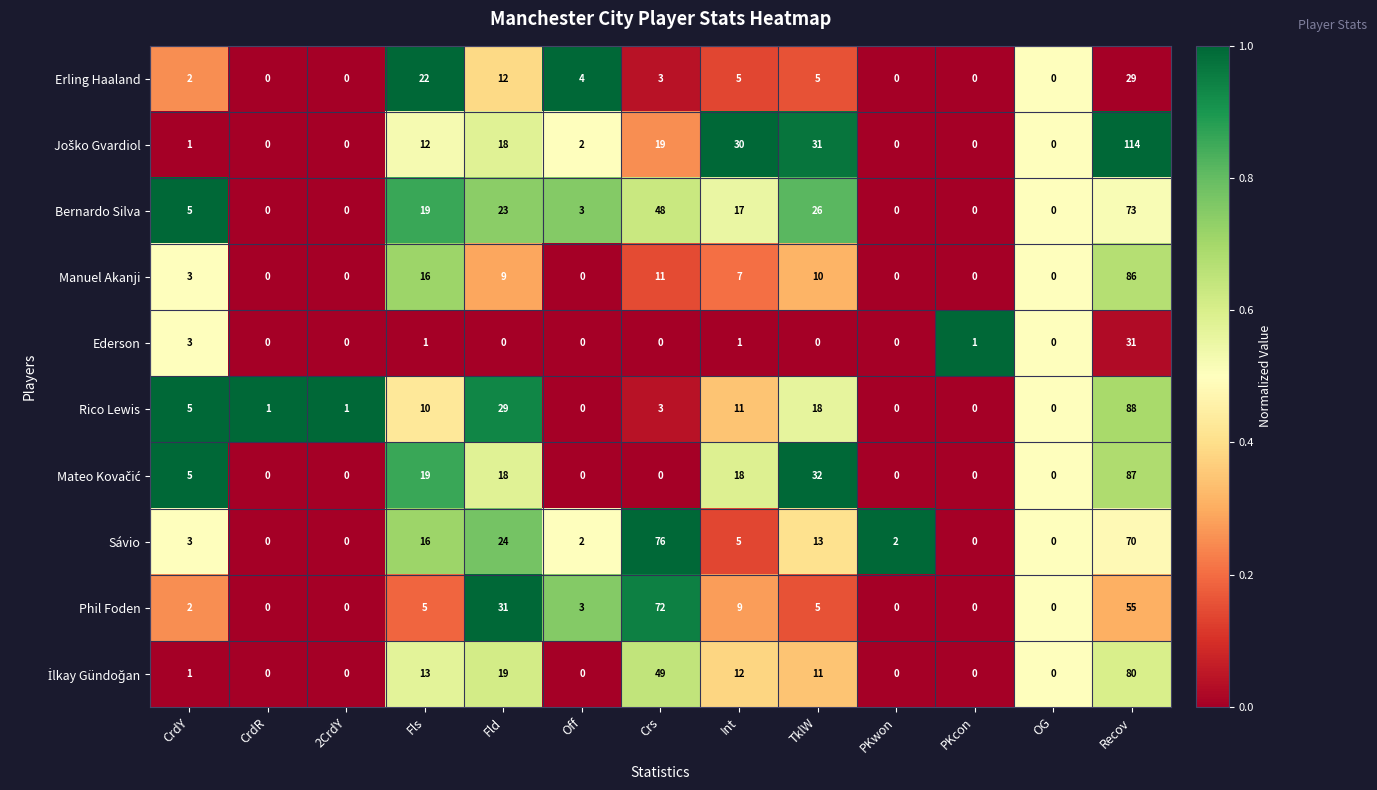

What is the difference between the maximum and second lowest values in the Manuel Akanji series?

86